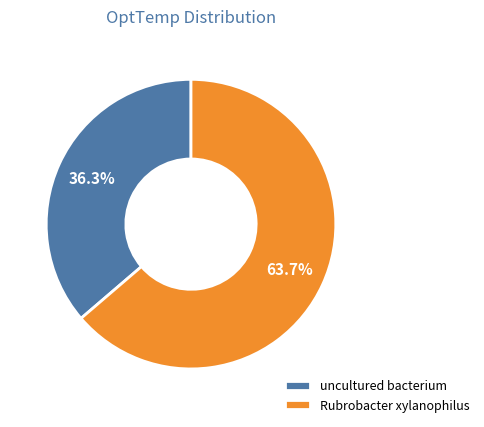

What percentage is the Rubrobacter xylanophilus slice, to the nearest percent?

64%